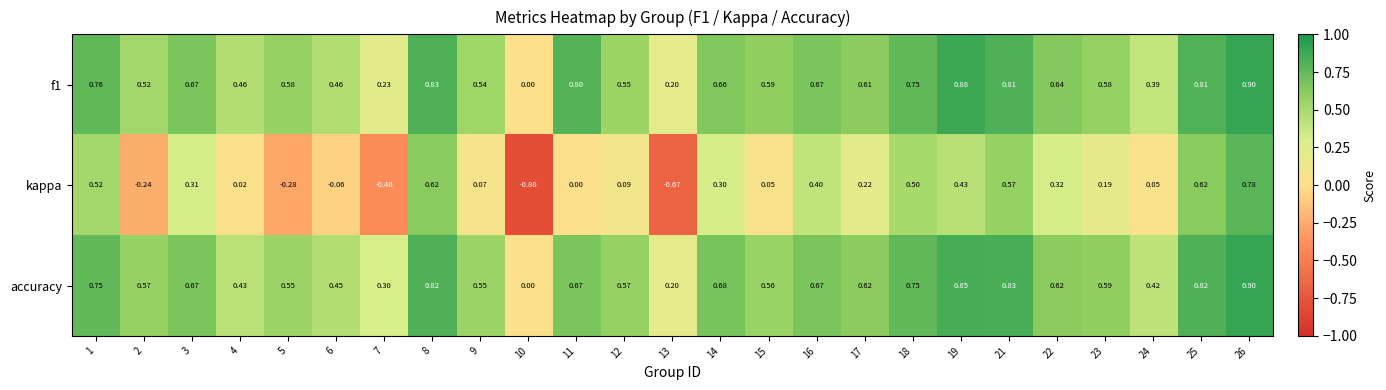

Between 3 and 9, which series saw the biggest shift?

kappa